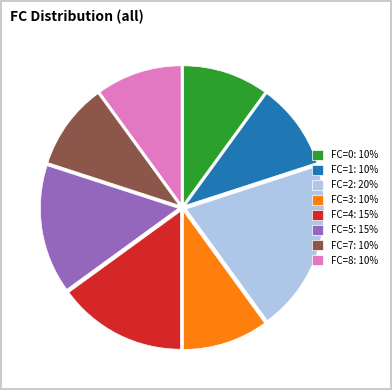

How many segments does this pie chart have?

8